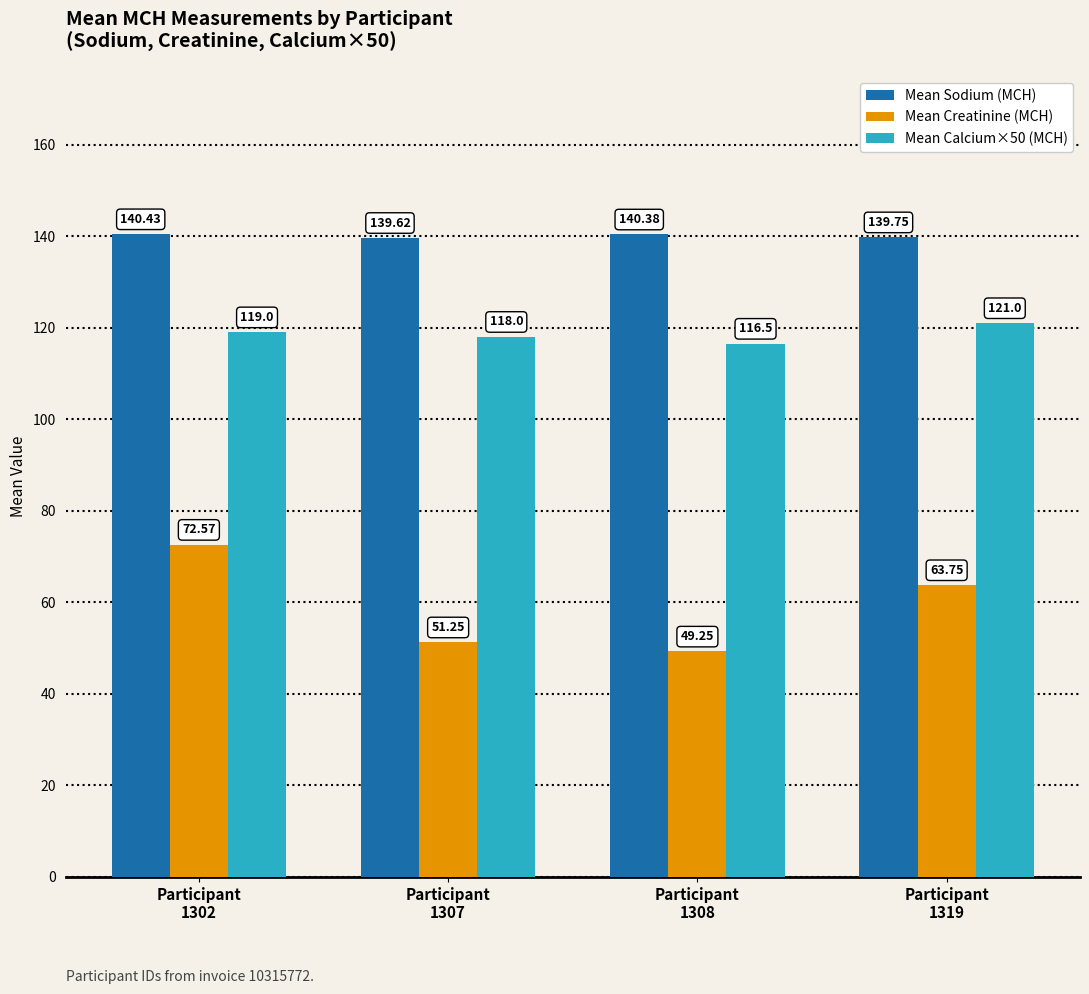

Which series has the widest spread of values?

Mean Creatinine (MCH)